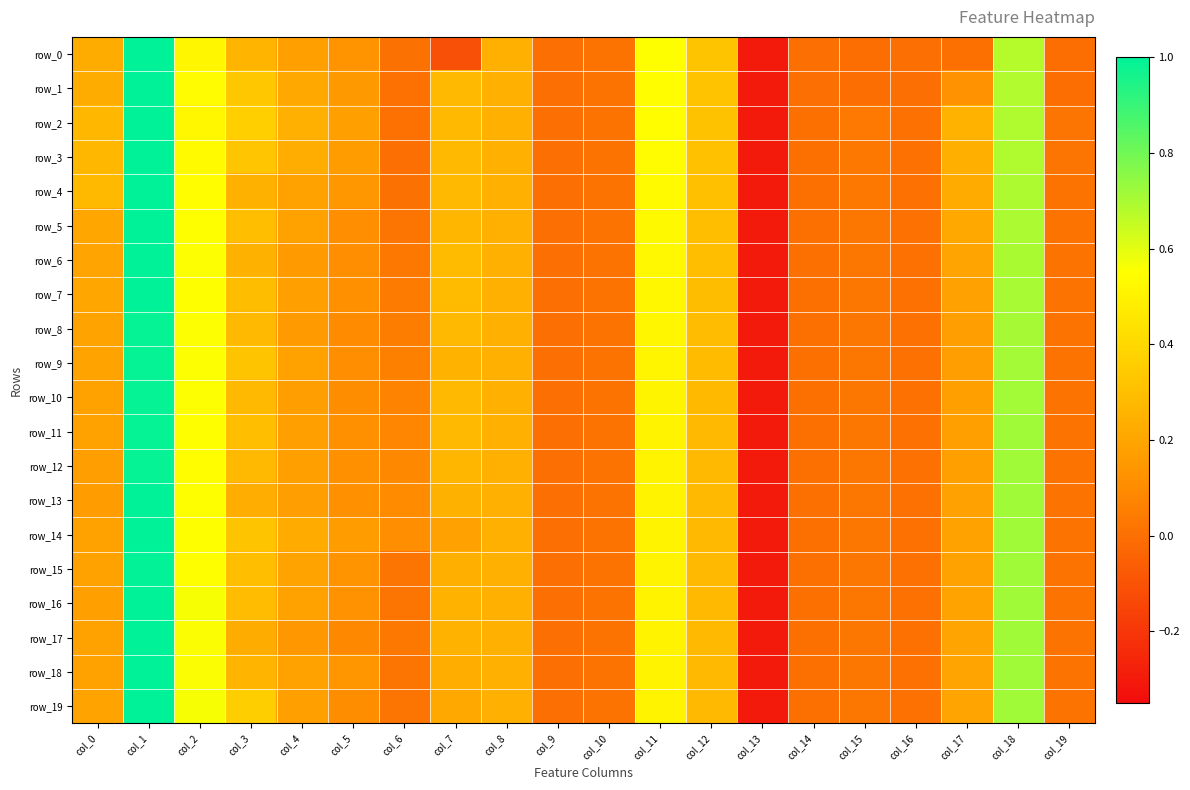

What is the average value of the row_5 series?

0.2